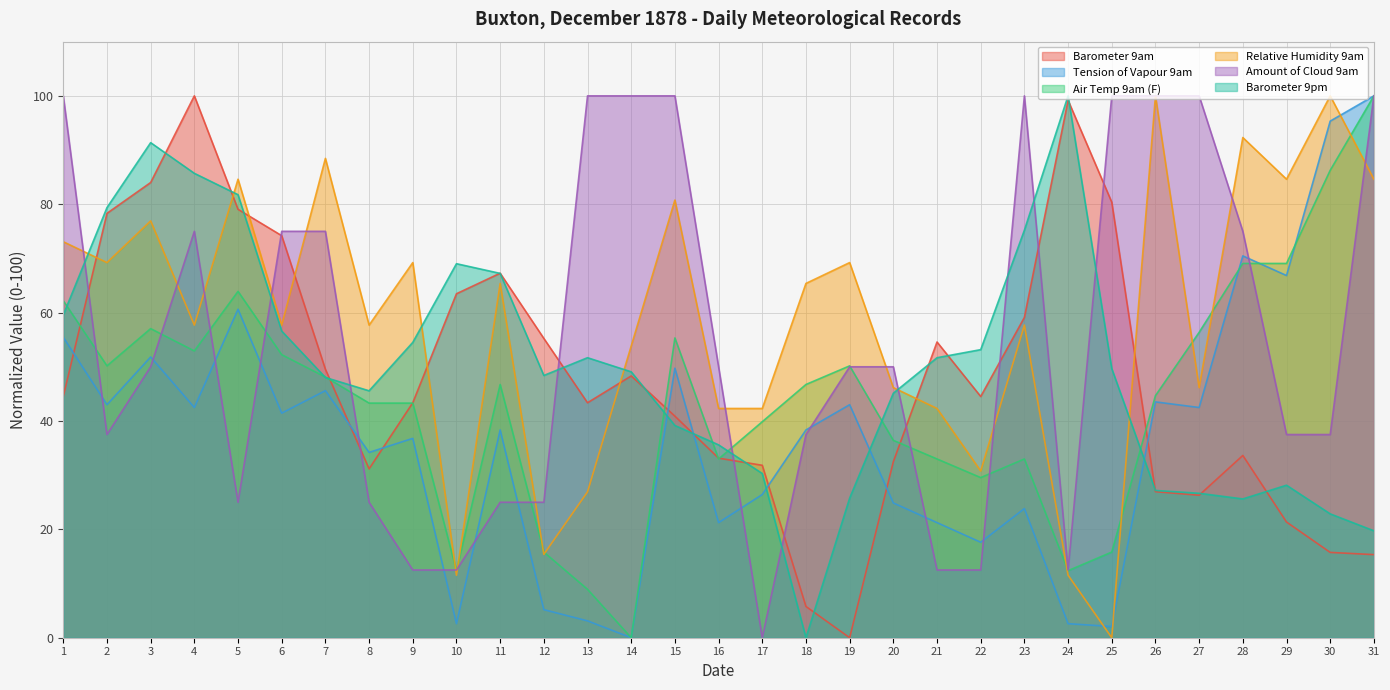

What is the difference between the second highest and second lowest values in the Barometer 9am series?

93.4